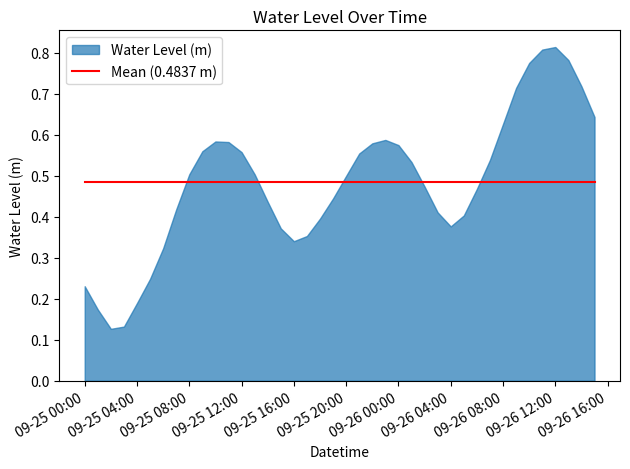

What position from the left is 2023-09-25 14:00:00?

15